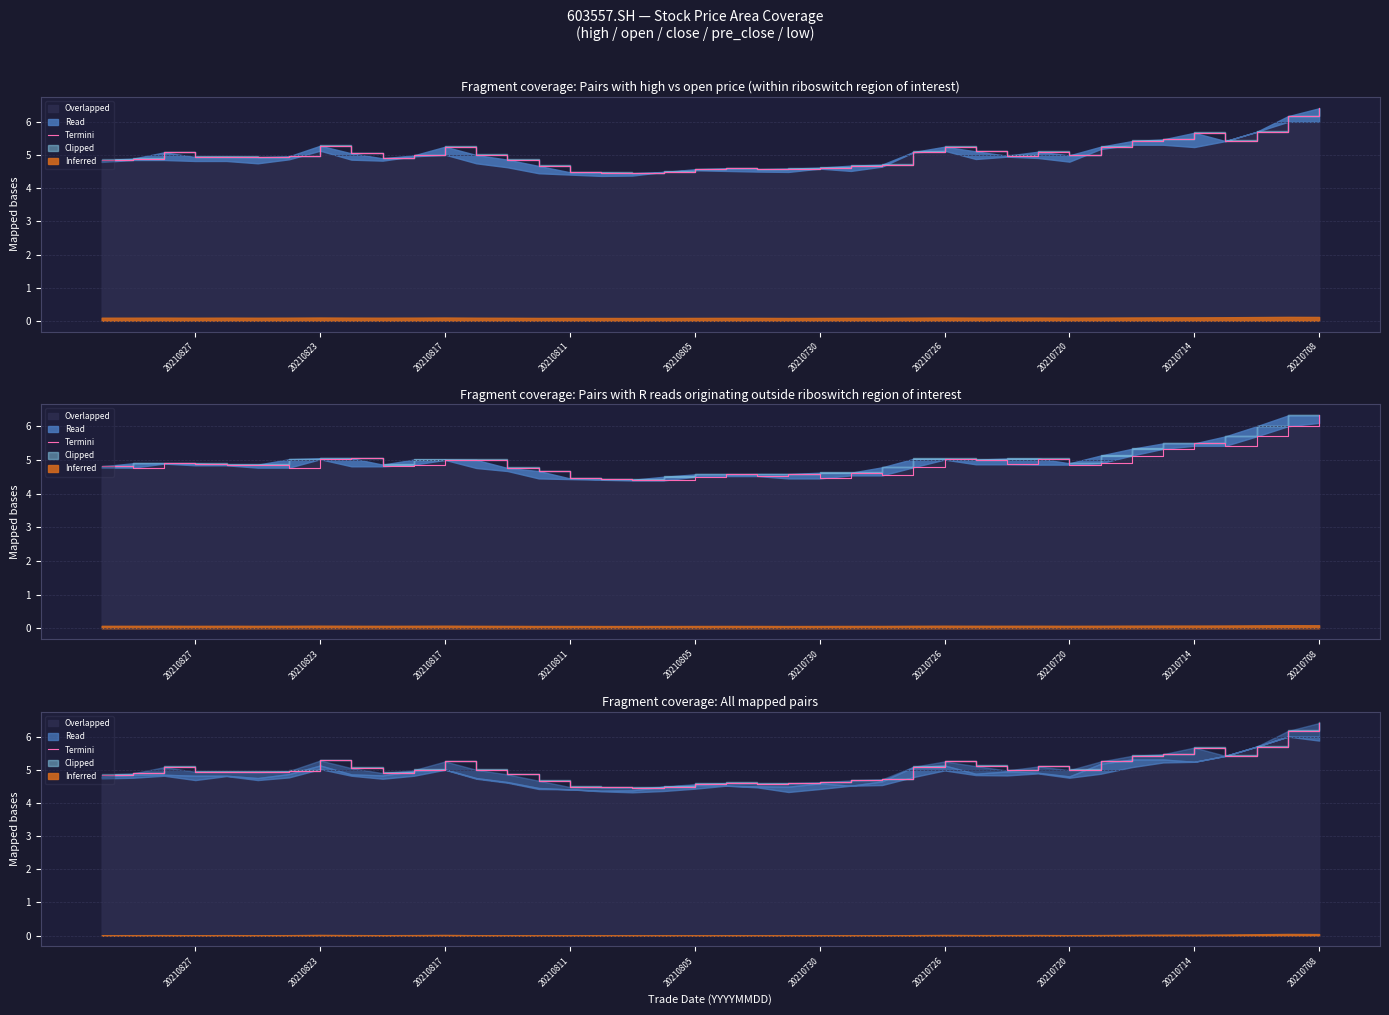

What is the label of the 9th point from the left?

20210720